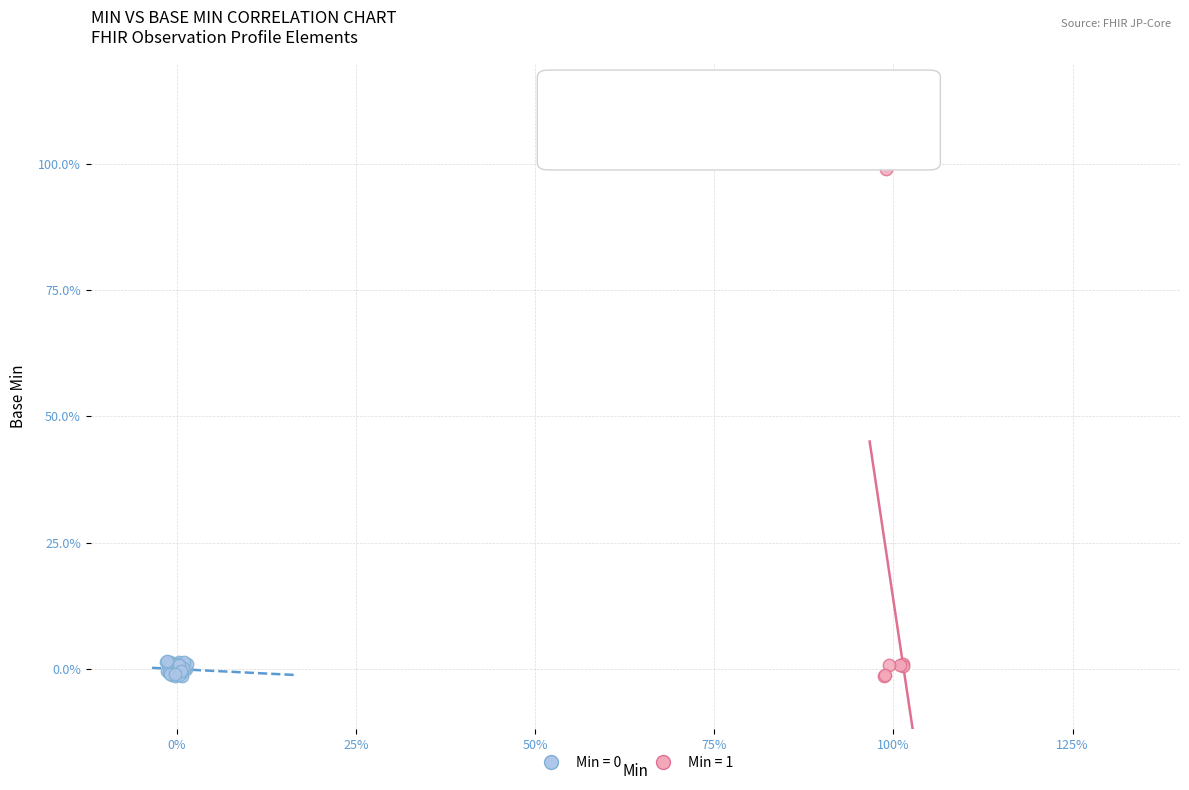

Which series has the largest Y range (max minus min)?

Min = 1